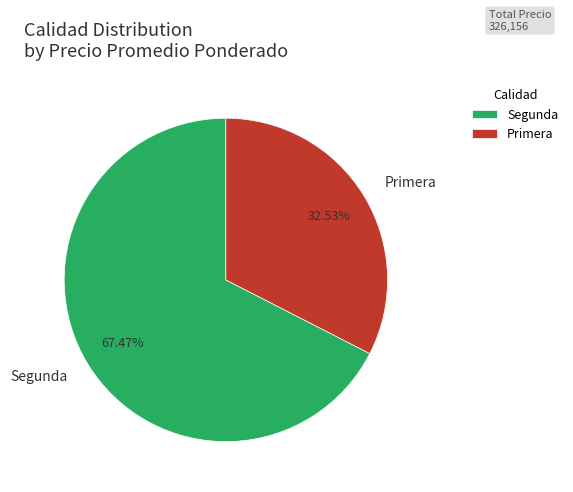

How many segments does this pie chart have?

2